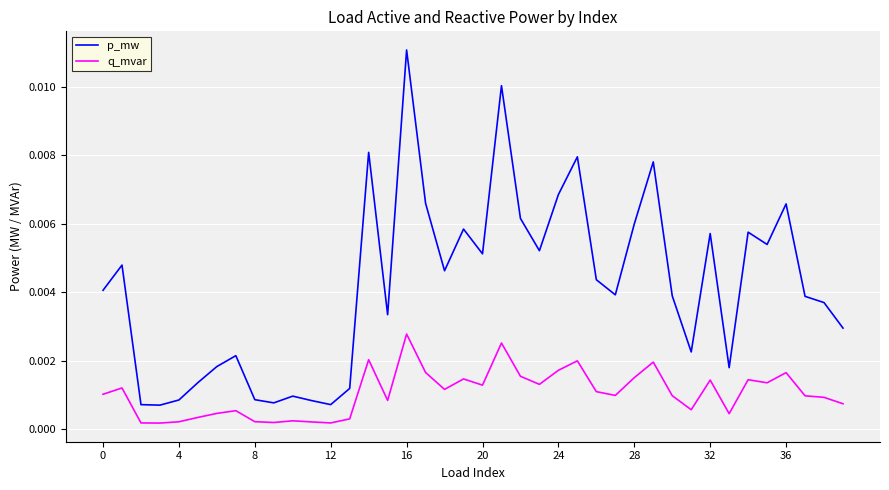

Does the chart have visible grid lines?

Yes